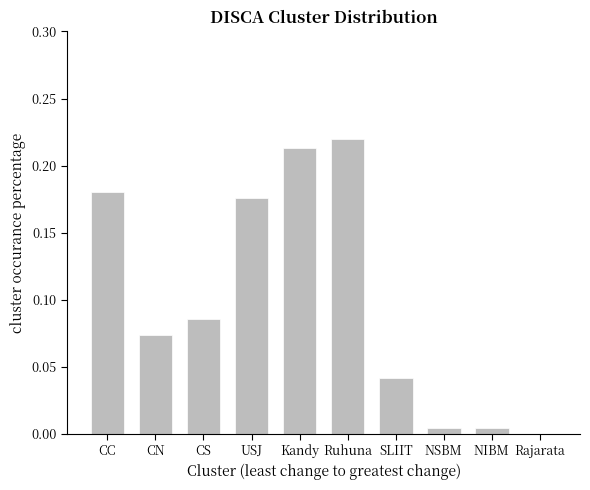

The chart shows a value of 0.0 at CN. True or false?

False